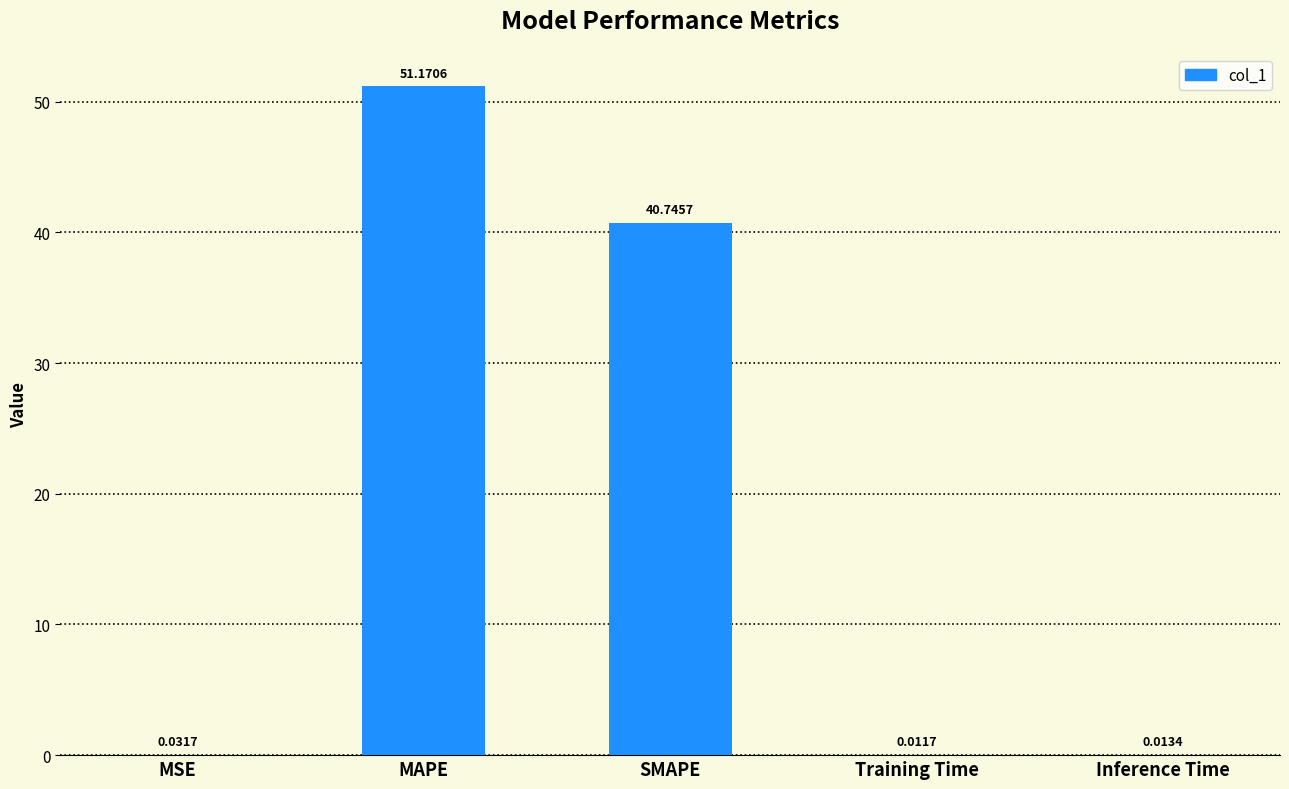

What is the sum of all values?

92.0